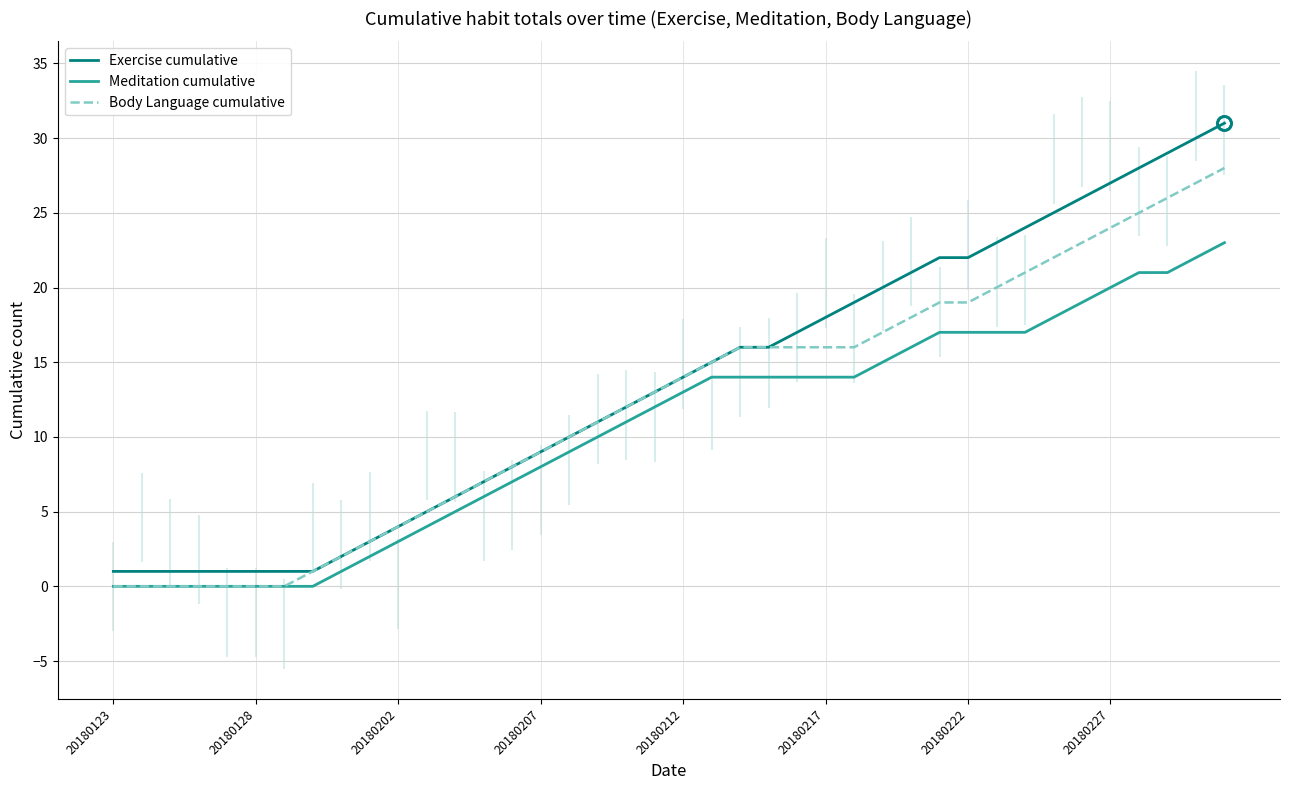

What is the value of the Meditation cumulative point at the 25th from the left?

14